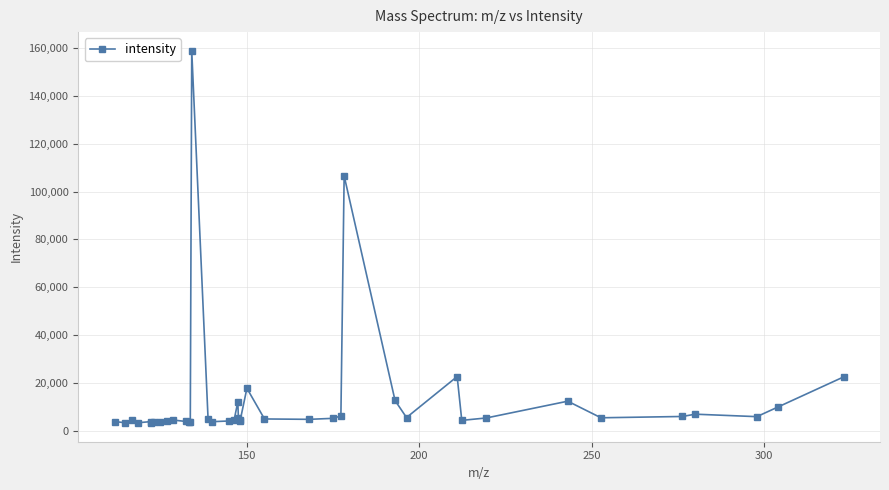

What is the greatest value displayed?

158852.3